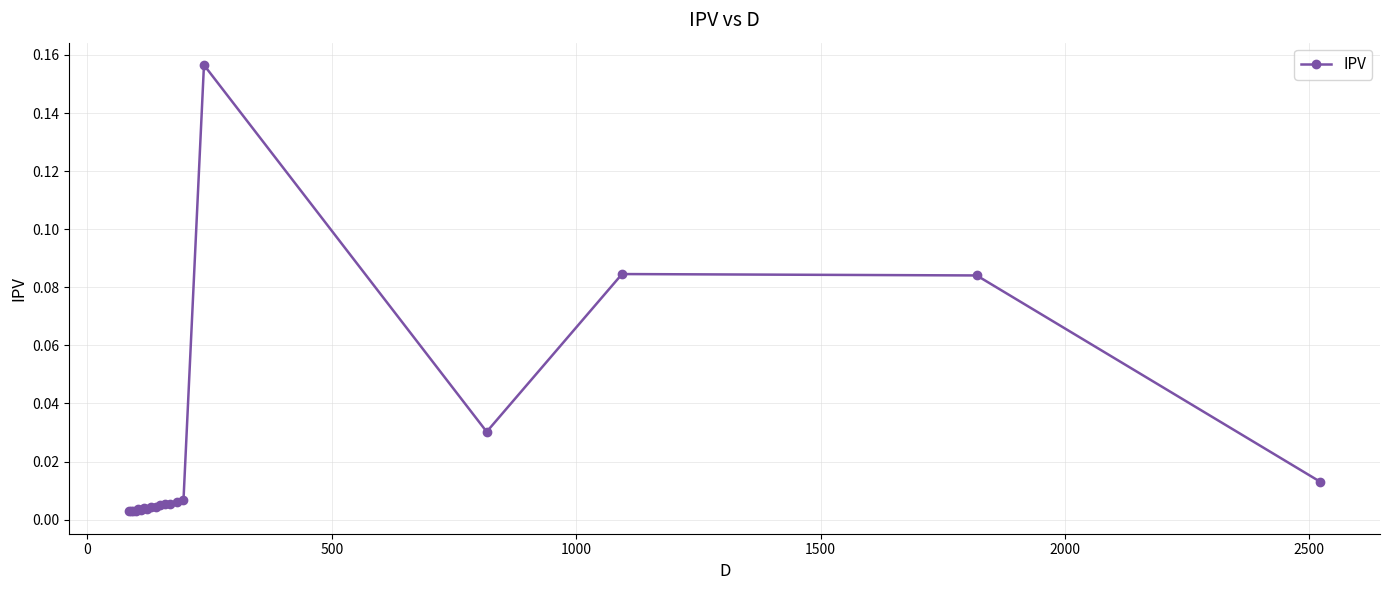

True or false: there are more than 2 points higher than both neighbors.

True